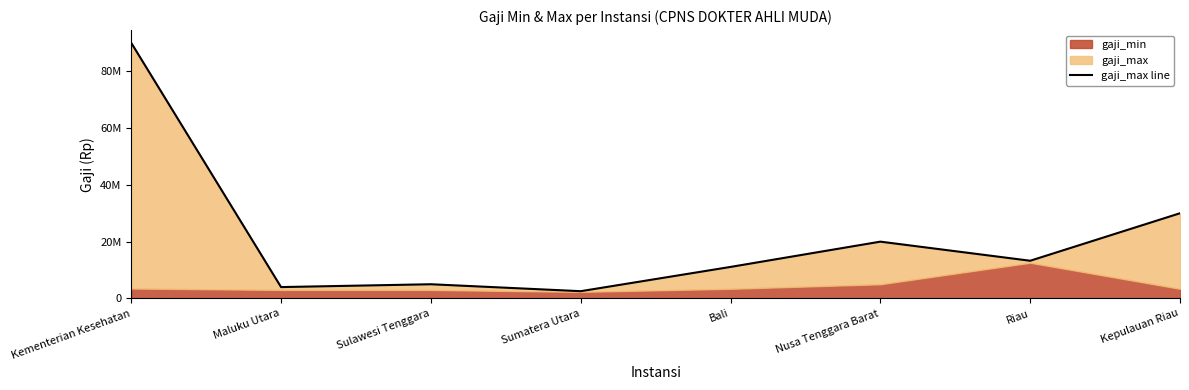

Is it true that the value at Nusa Tenggara Barat is 20000000?

True